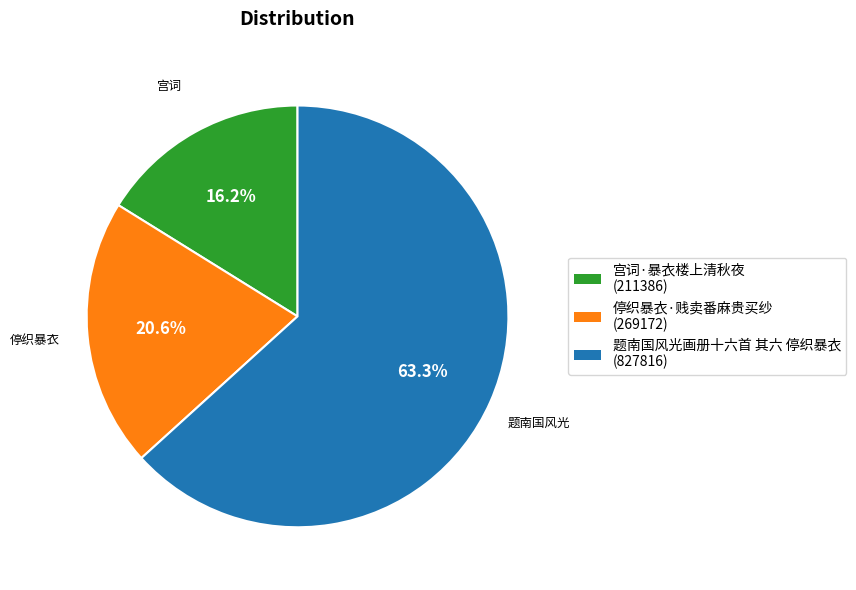

How many slices are in this pie chart?

3